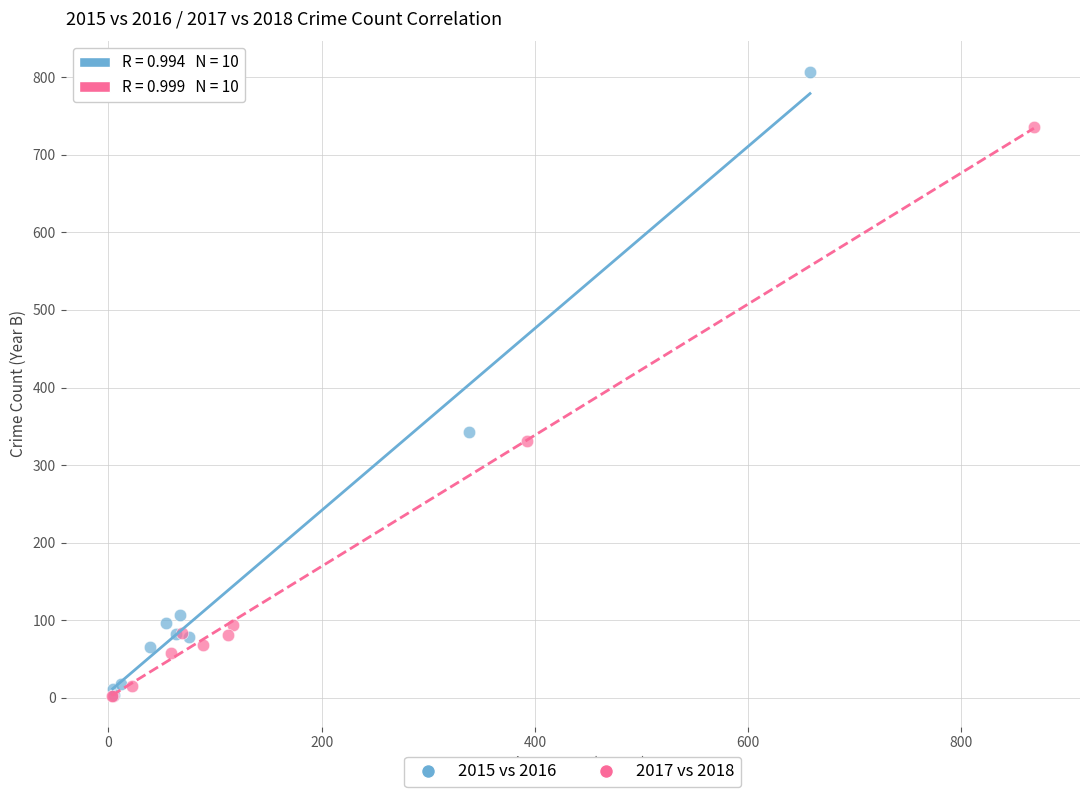

Which series contains the highest Y value?

2015 vs 2016